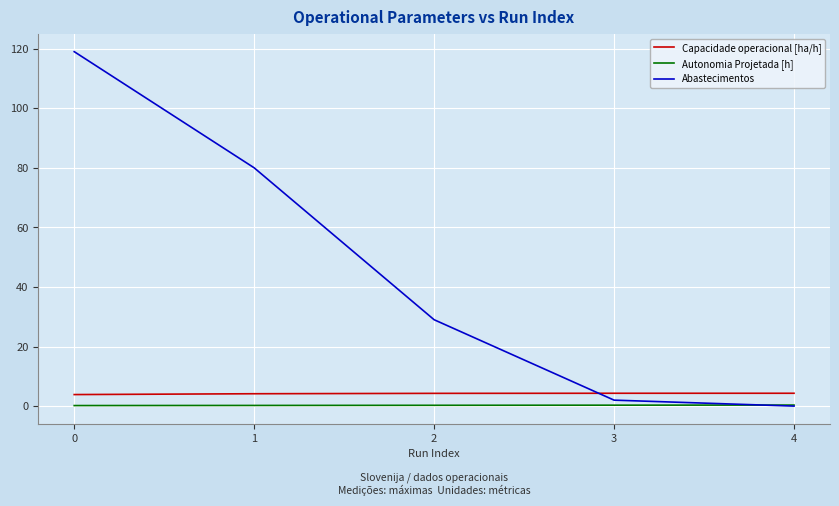

What is the total value across all series at 3?

6.6